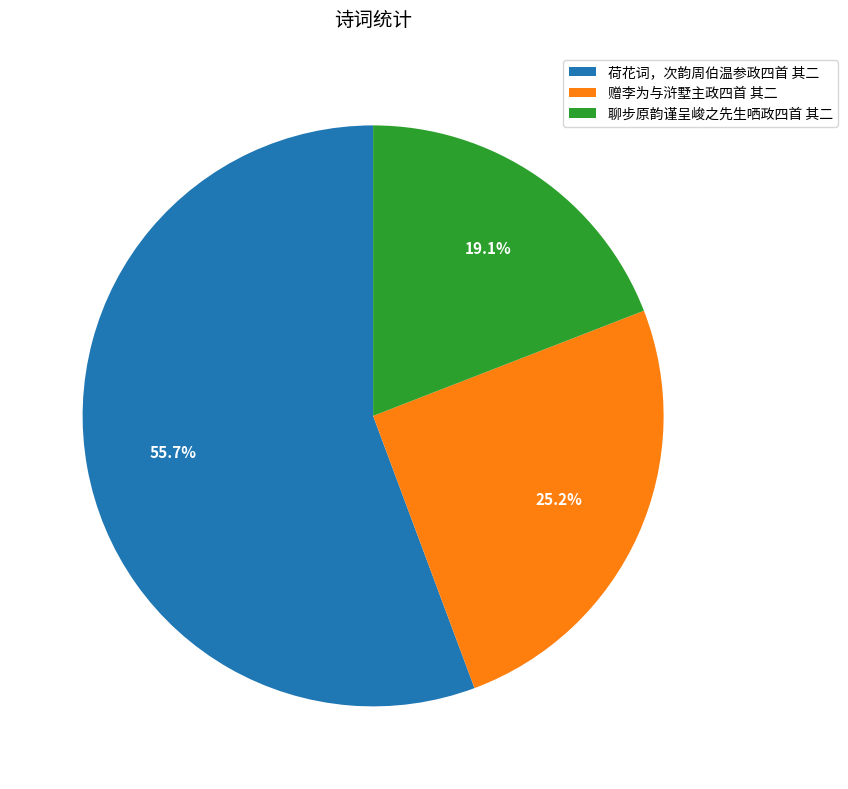

To the nearest percent, what percentage of the pie is 赠李为与浒墅主政四首 其二?

25%